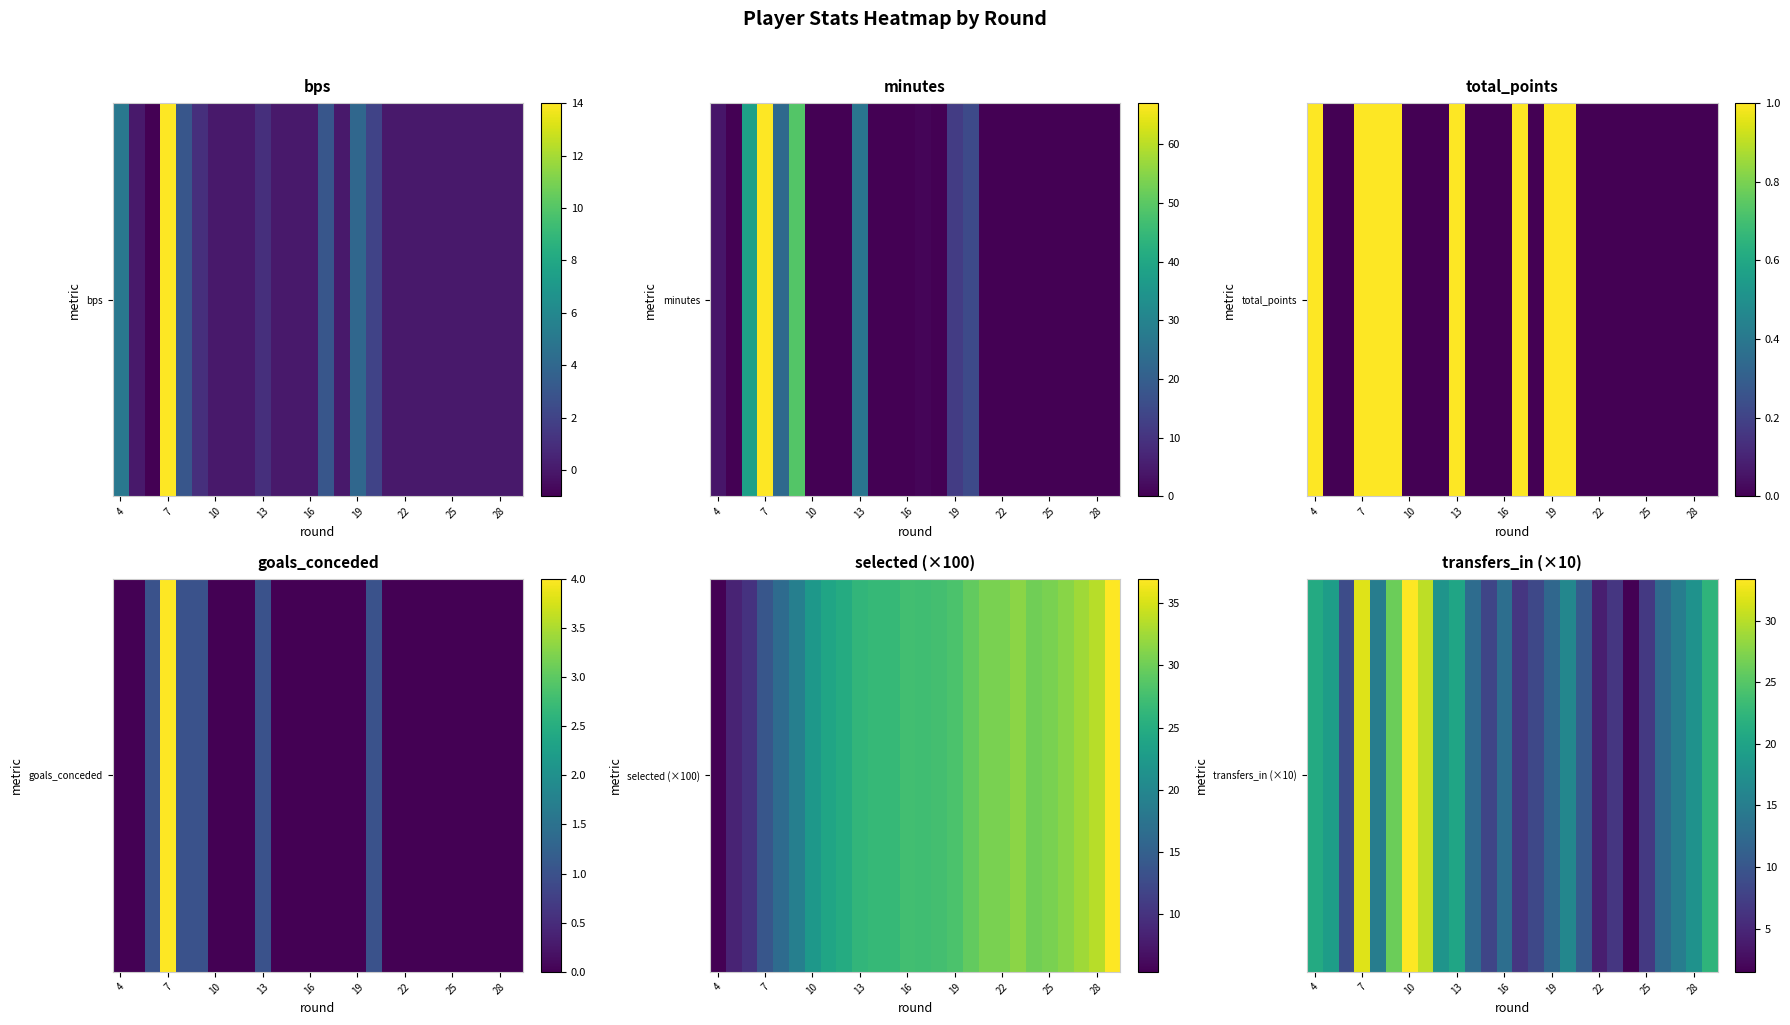

How many data points does each series have?

26